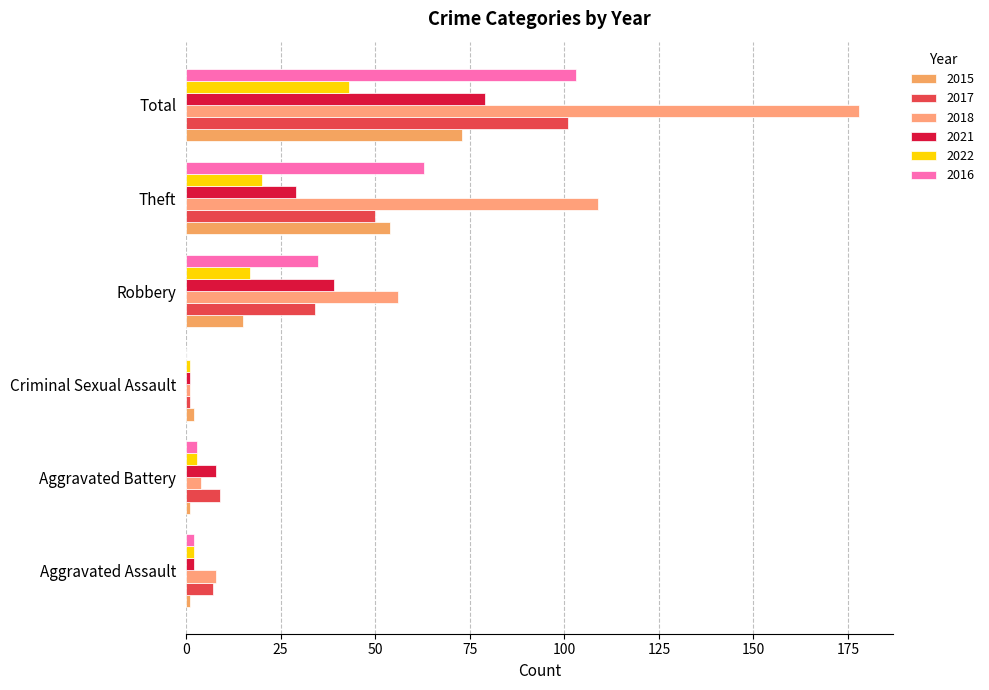

At which label does 2021 reach its minimum?

Criminal Sexual Assault